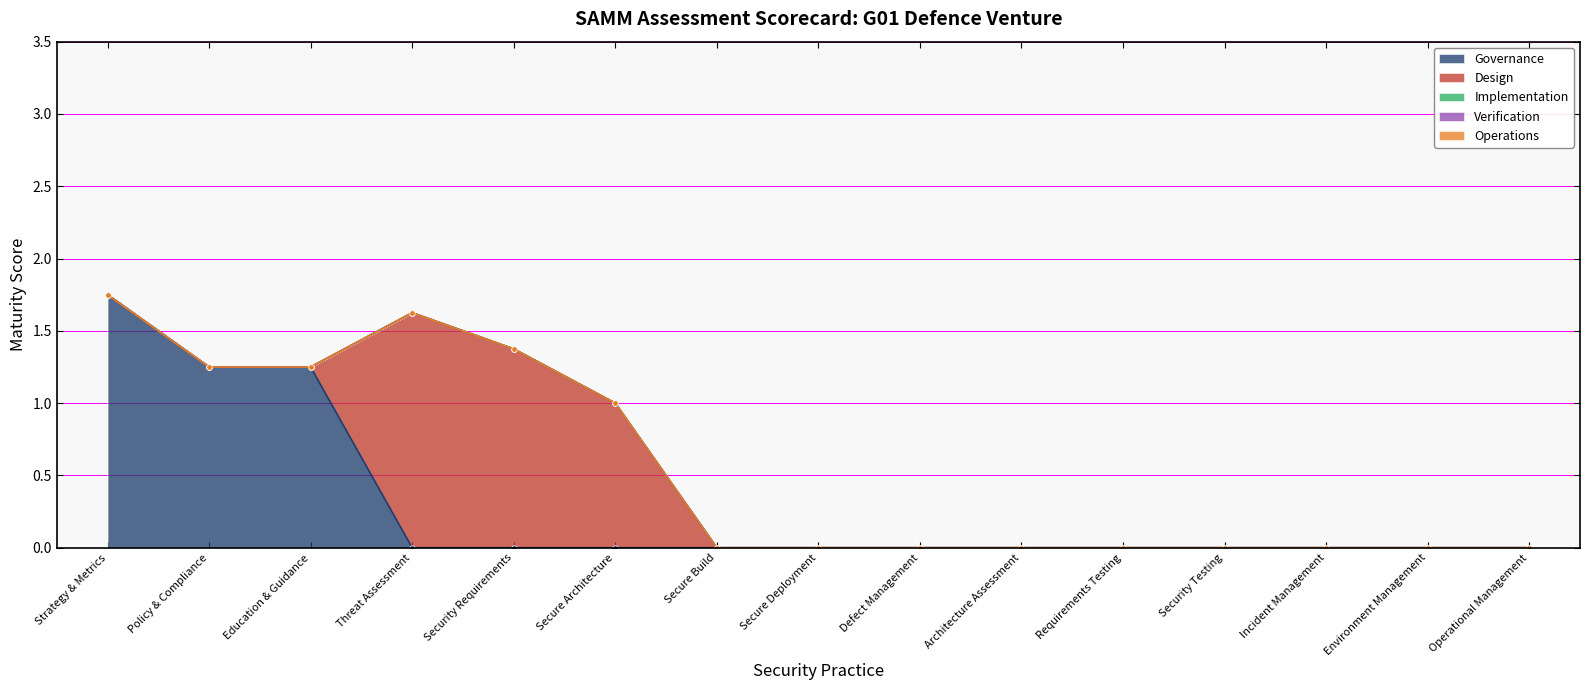

Reading left to right, what are all the values shown in this chart?

Governance: Strategy & Metrics=1.8	Policy & Compliance=1.2	Education & Guidance=1.2	Threat Assessment=0.0	Security Requirements=0.0	Secure Architecture=0.0	Secure Build=0.0	Secure Deployment=0.0	Defect Management=0.0	Architecture Assessment=0.0	Requirements Testing=0.0	Security Testing=0.0	Incident Management=0.0	Environment Management=0.0	Operational Management=0.0
Design: Strategy & Metrics=0.0	Policy & Compliance=0.0	Education & Guidance=0.0	Threat Assessment=1.6	Security Requirements=1.4	Secure Architecture=1.0	Secure Build=0.0	Secure Deployment=0.0	Defect Management=0.0	Architecture Assessment=0.0	Requirements Testing=0.0	Security Testing=0.0	Incident Management=0.0	Environment Management=0.0	Operational Management=0.0
Implementation: Strategy & Metrics=0.0	Policy & Compliance=0.0	Education & Guidance=0.0	Threat Assessment=0.0	Security Requirements=0.0	Secure Architecture=0.0	Secure Build=0.0	Secure Deployment=0.0	Defect Management=0.0	Architecture Assessment=0.0	Requirements Testing=0.0	Security Testing=0.0	Incident Management=0.0	Environment Management=0.0	Operational Management=0.0
Verification: Strategy & Metrics=0.0	Policy & Compliance=0.0	Education & Guidance=0.0	Threat Assessment=0.0	Security Requirements=0.0	Secure Architecture=0.0	Secure Build=0.0	Secure Deployment=0.0	Defect Management=0.0	Architecture Assessment=0.0	Requirements Testing=0.0	Security Testing=0.0	Incident Management=0.0	Environment Management=0.0	Operational Management=0.0
Operations: Strategy & Metrics=0.0	Policy & Compliance=0.0	Education & Guidance=0.0	Threat Assessment=0.0	Security Requirements=0.0	Secure Architecture=0.0	Secure Build=0.0	Secure Deployment=0.0	Defect Management=0.0	Architecture Assessment=0.0	Requirements Testing=0.0	Security Testing=0.0	Incident Management=0.0	Environment Management=0.0	Operational Management=0.0